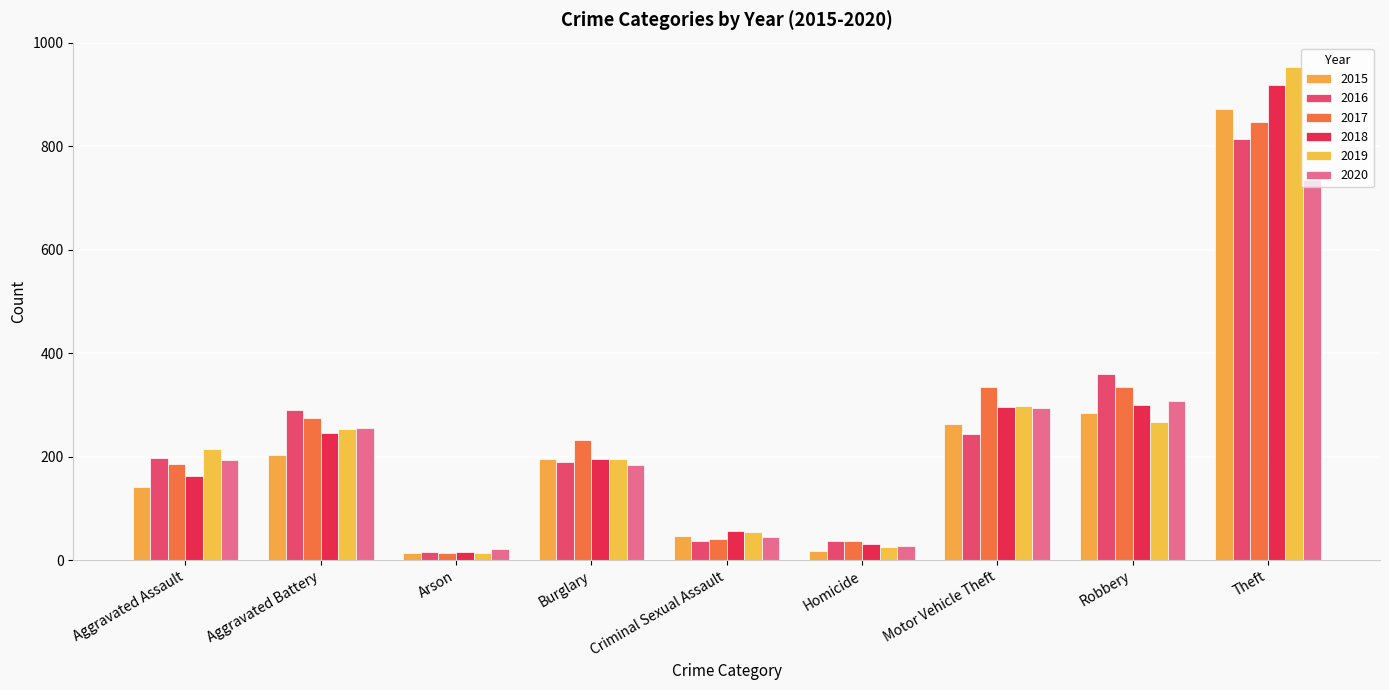

The 2015 series shows 222 at Aggravated Assault. True or false?

False